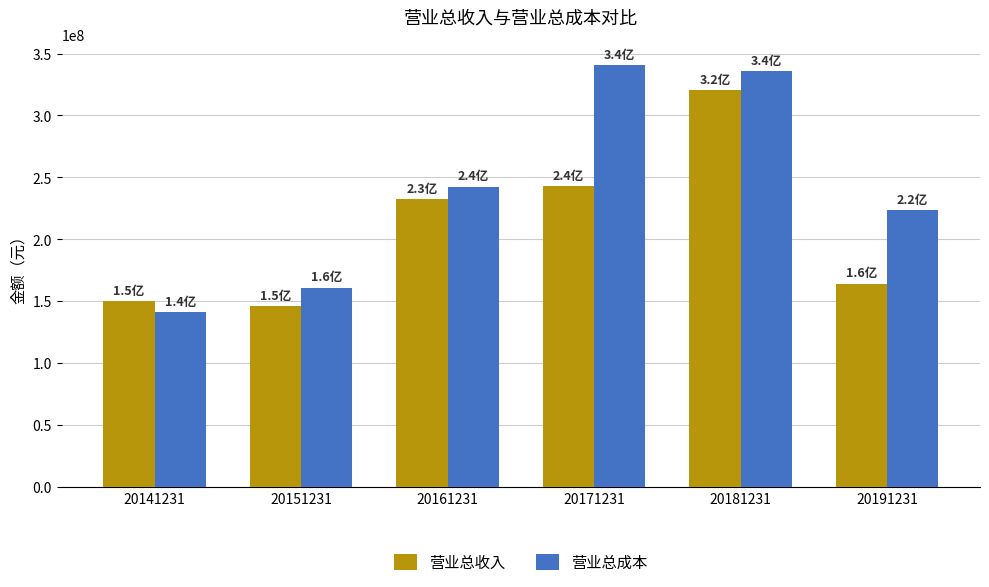

List the series in order of their peak value, lowest first.

营业总收入, 营业总成本